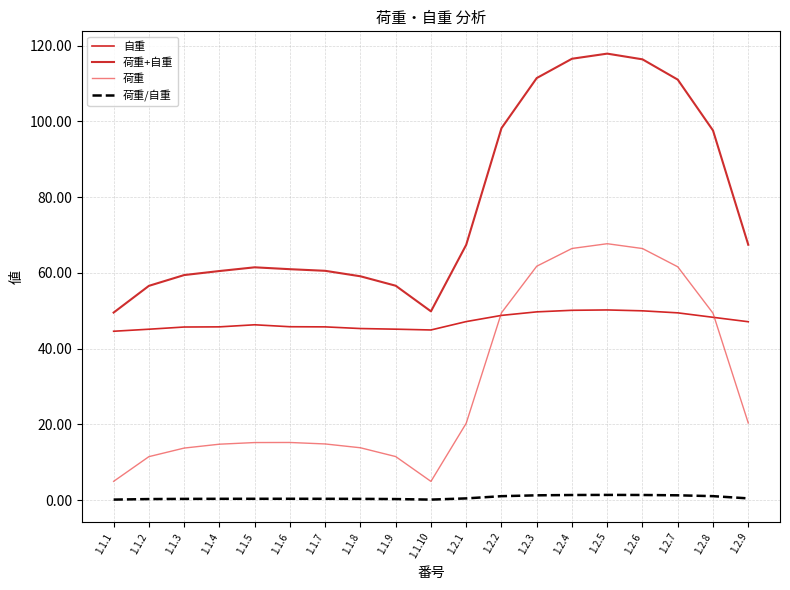

What position from the left is 1.2.3?

13